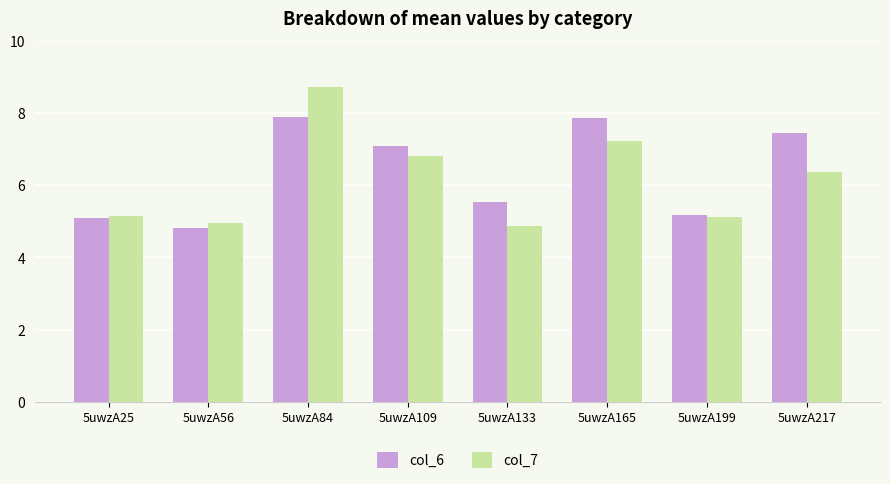

What is the value of the col_6 bar at the 2nd from the left?

4.8